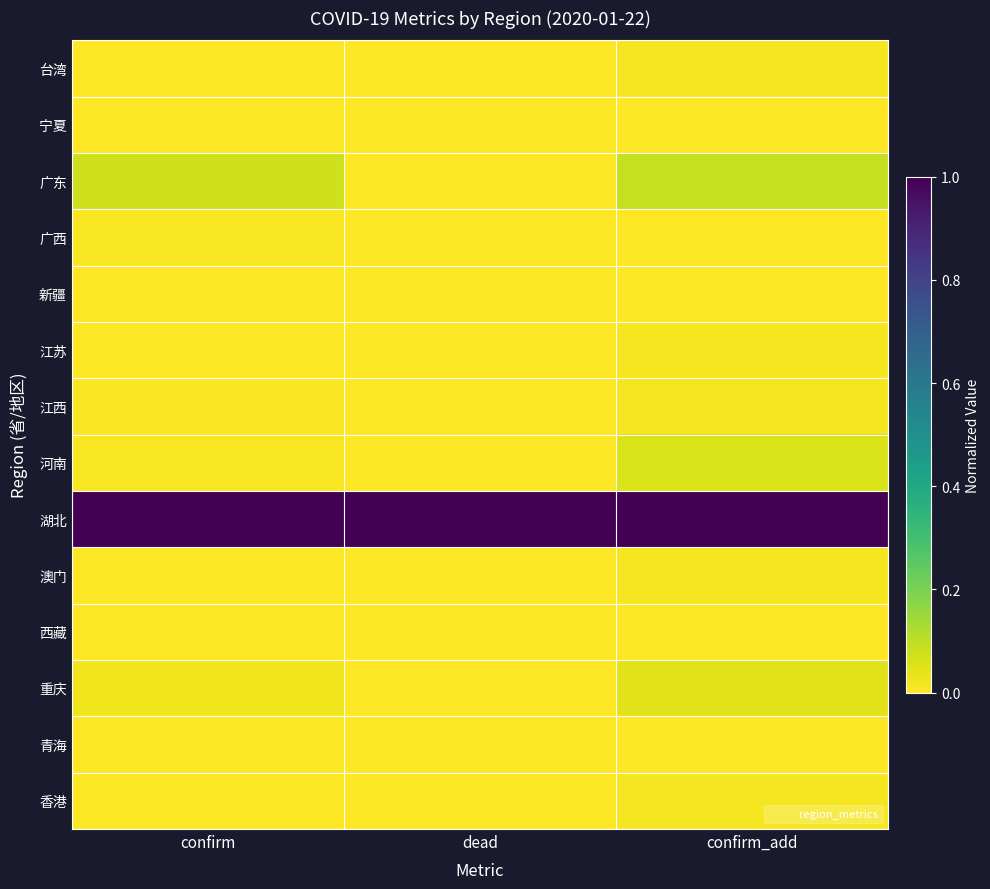

What is the spread (max minus min) of values at dead?

1.0